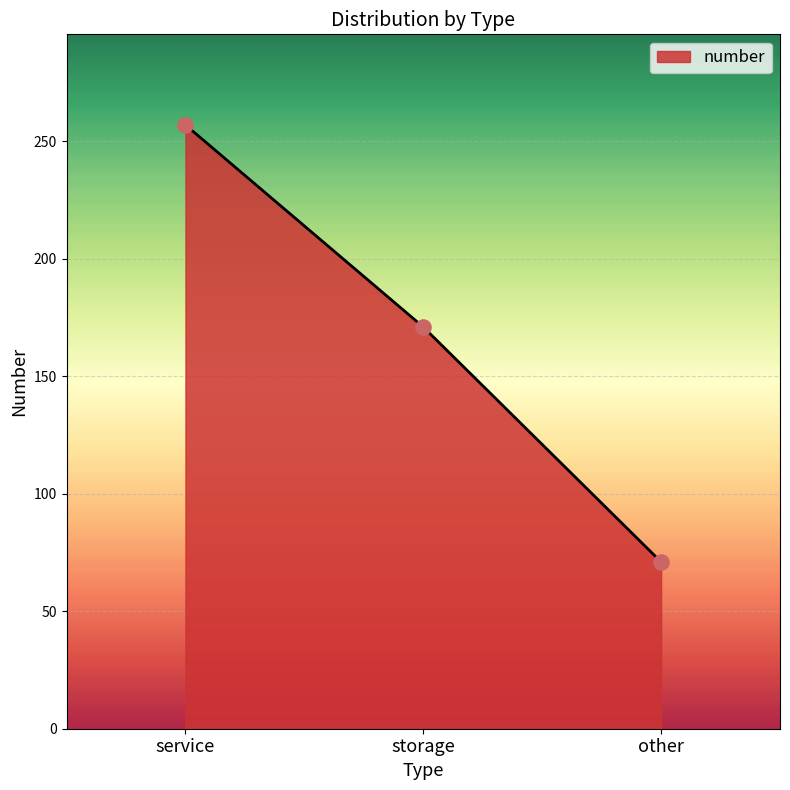

Which has a higher value, service or other?

service